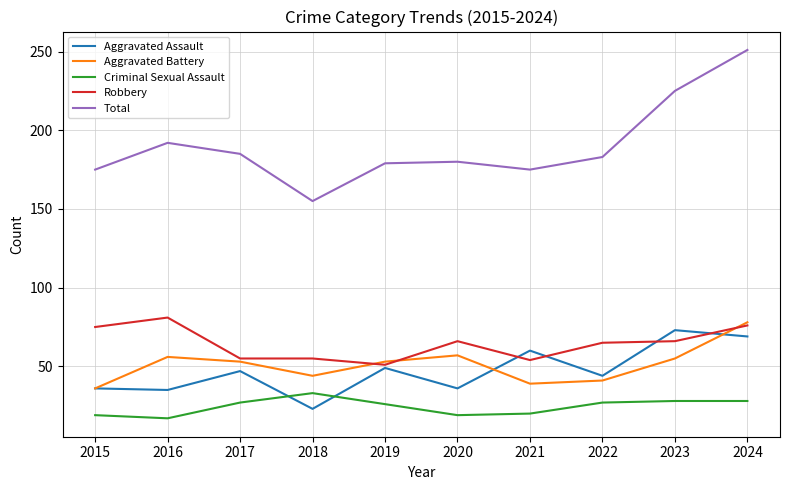

What is the spread (max minus min) of values at 2016?

175